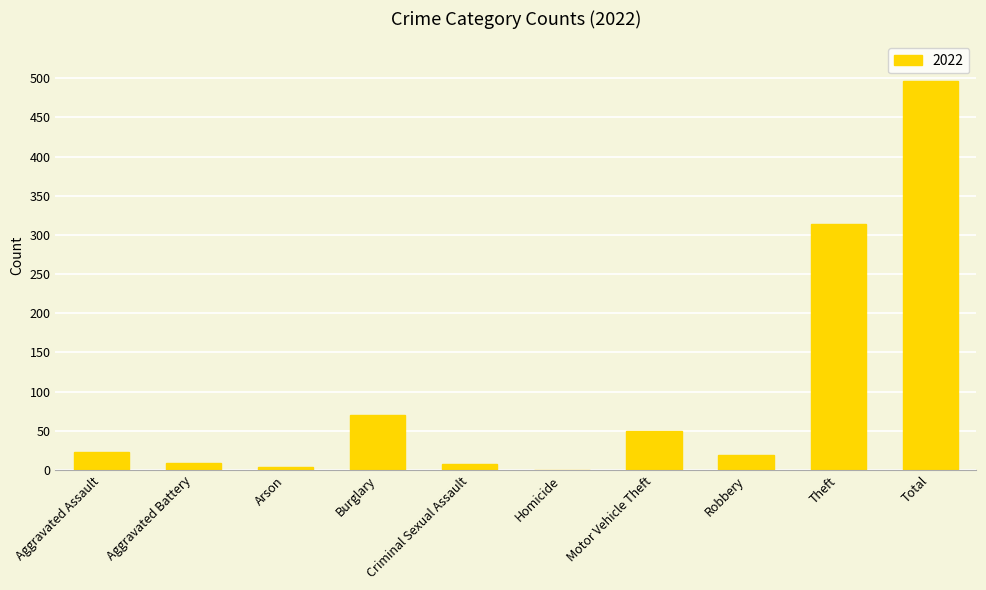

Is it true that the value at Burglary is 26?

False